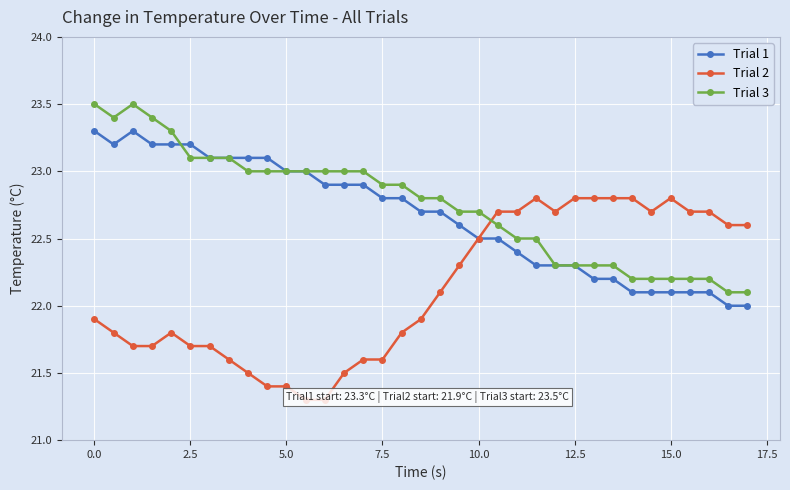

How many lines are shown in the chart?

3